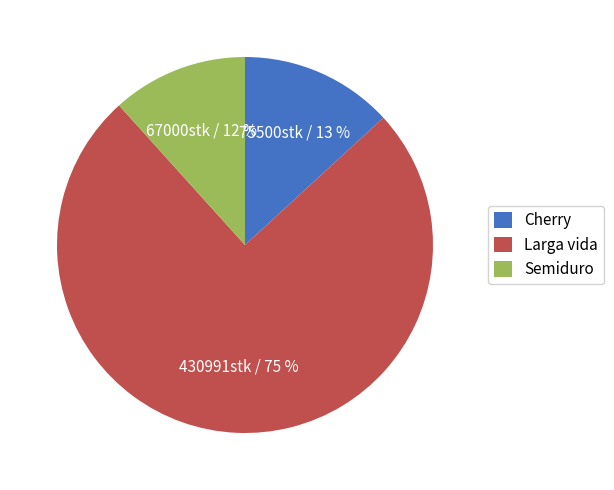

What percentage is the Semiduro slice, to the nearest percent?

12%